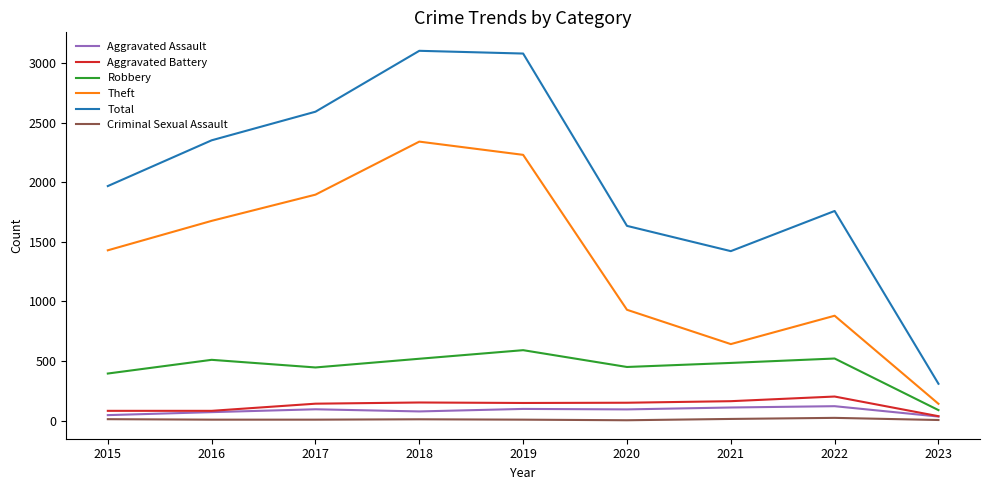

Does the chart have visible grid lines?

No